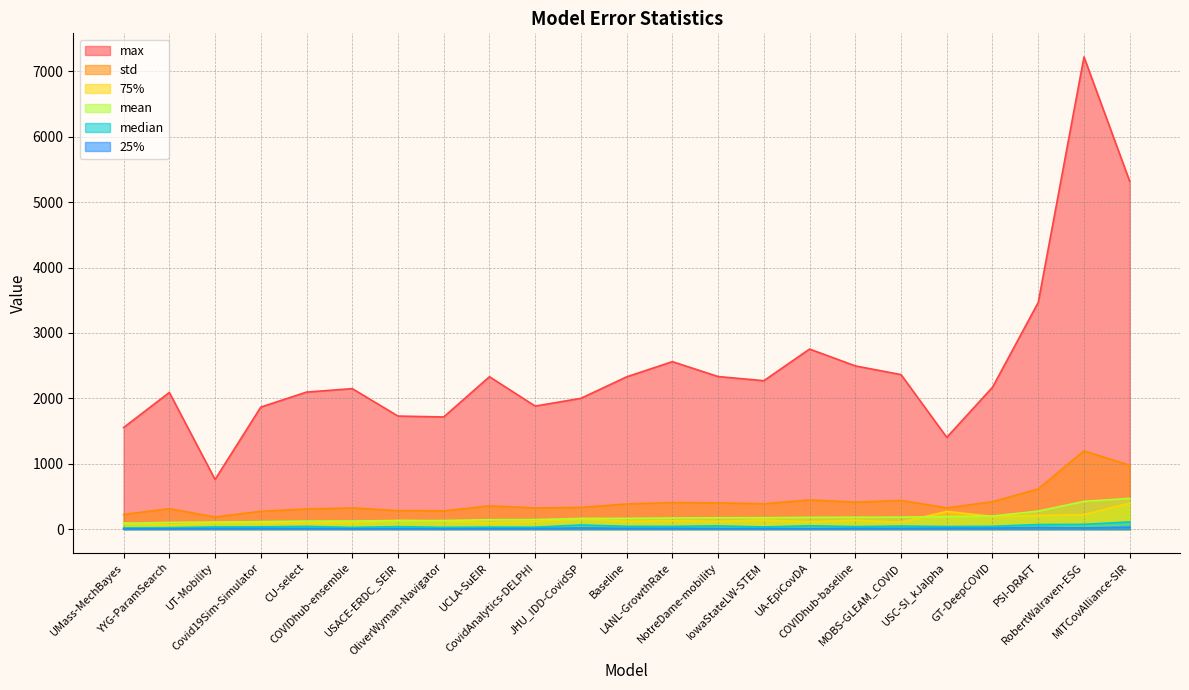

True or false: 75% has a value of 60.2 at YYG-ParamSearch.

True